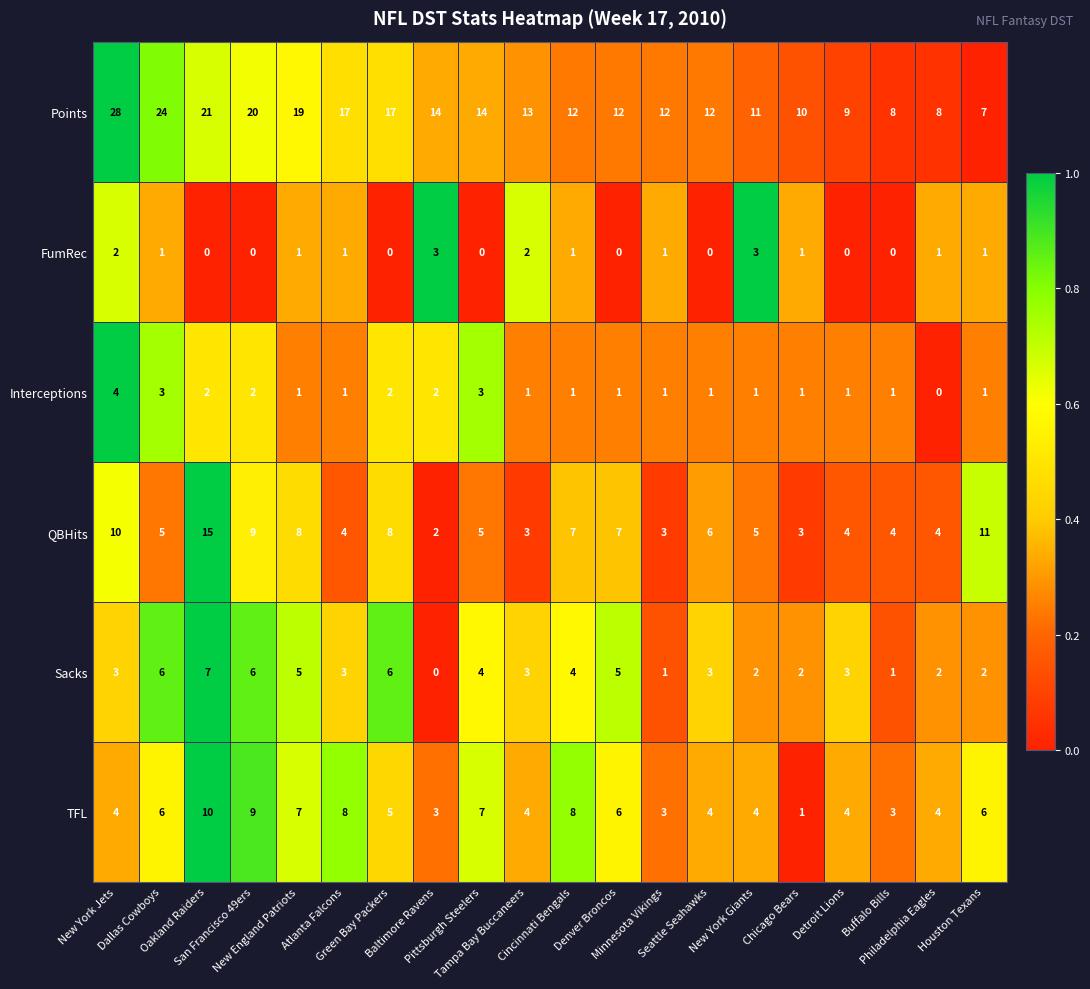

Rank the series by their maximum value, from highest to lowest.

Points, QBHits, TFL, Sacks, Interceptions, FumRec